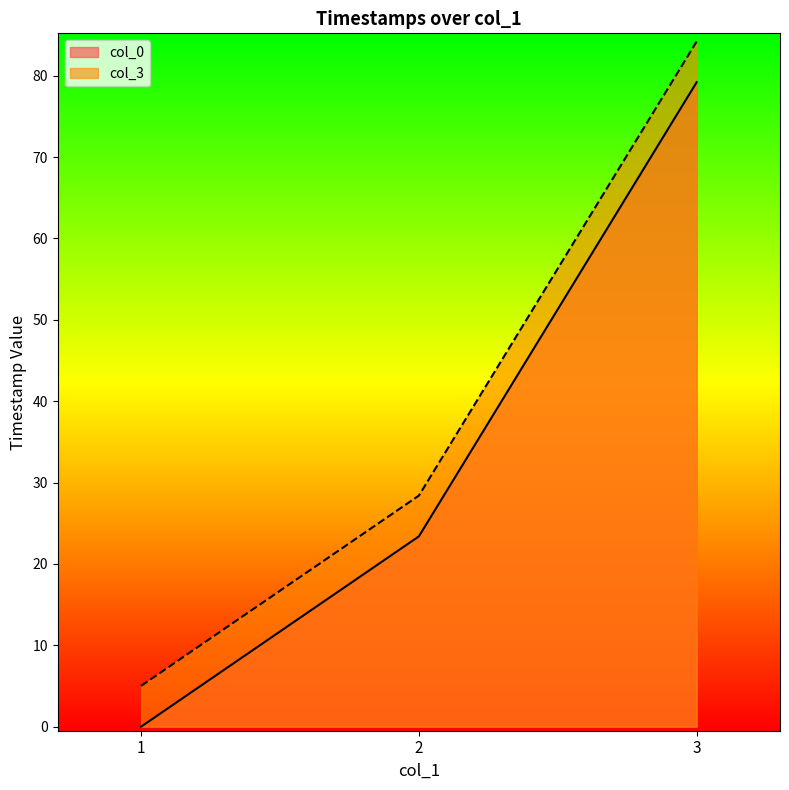

Is the value of col_3 at 3 greater than the value of col_0 at 2?

Yes